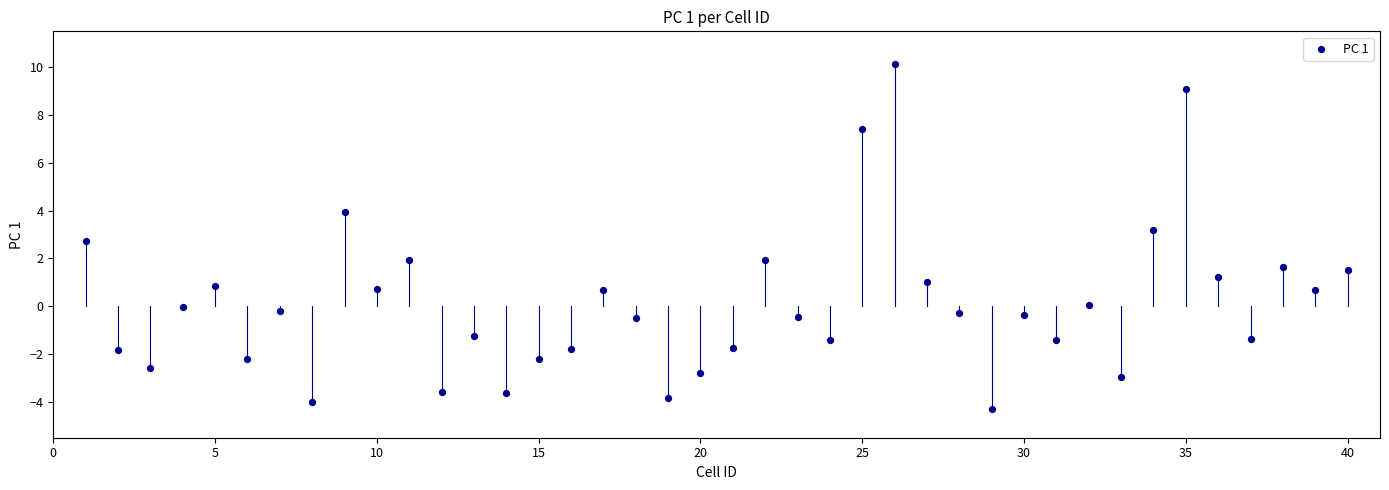

What is the range of X values (max minus min)?

39.0